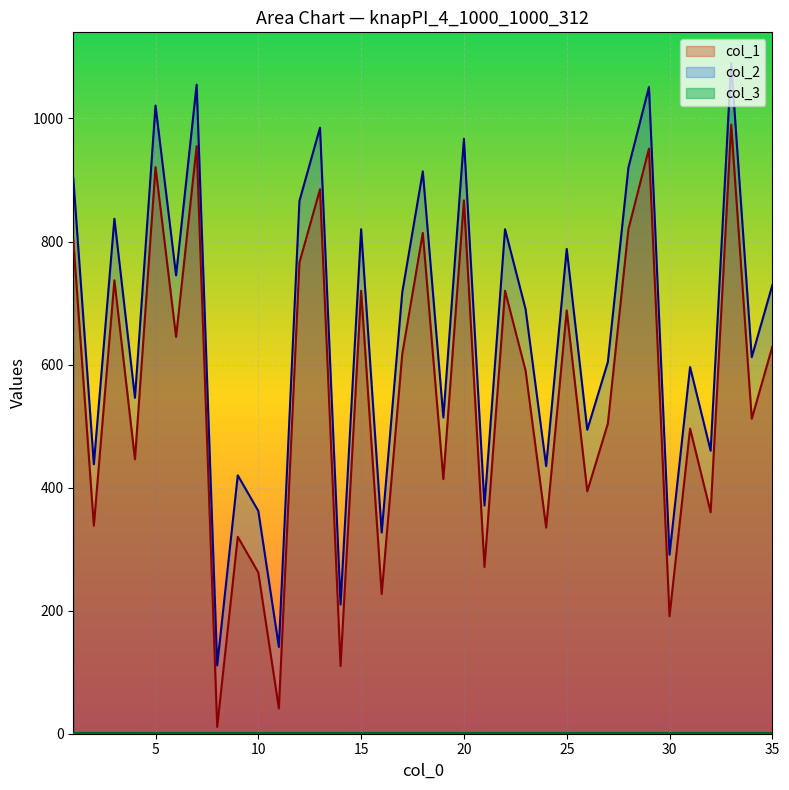

True or false: col_2 and col_1 cross at least once.

False